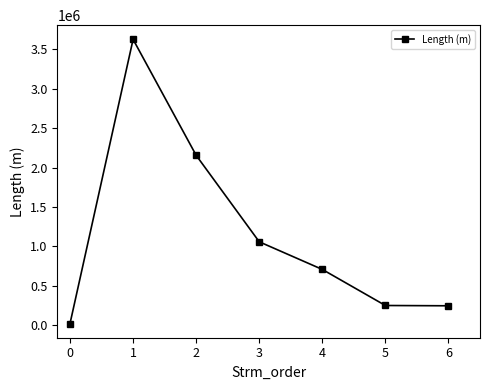

What is the ratio of the value at 6 to the value at 4?

0.4